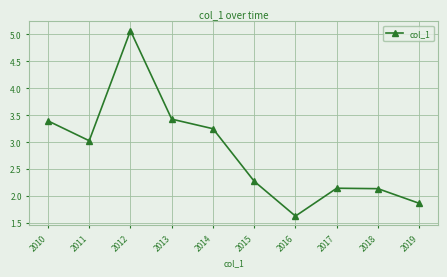

At which category does the chart reach its minimum across all series?

2016